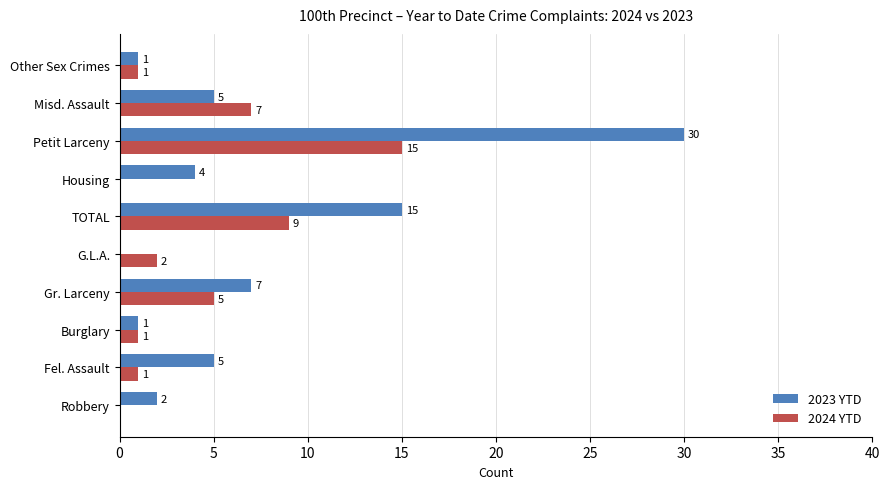

What is the approximate value of 2023 YTD at TOTAL?

15